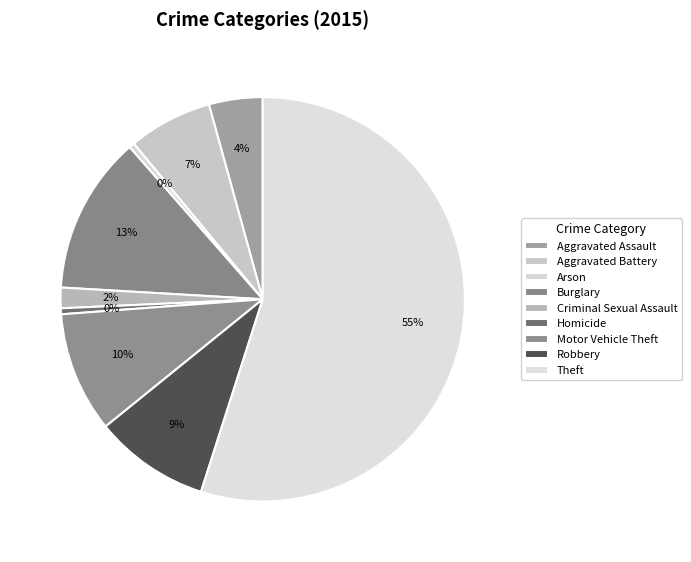

Which slice is the largest?

Theft